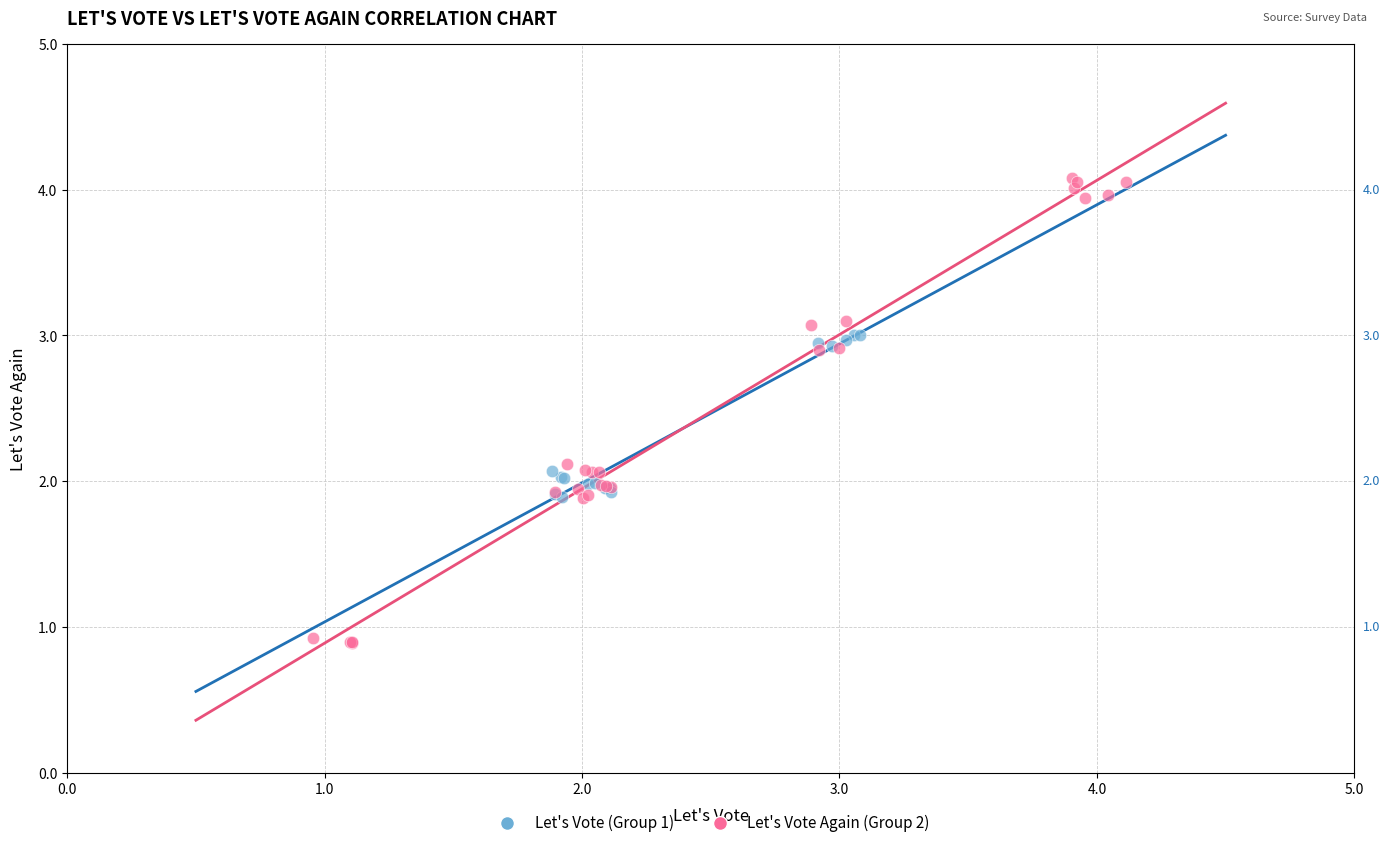

Which series contains the highest Y value?

Let's Vote Again (Group 2)